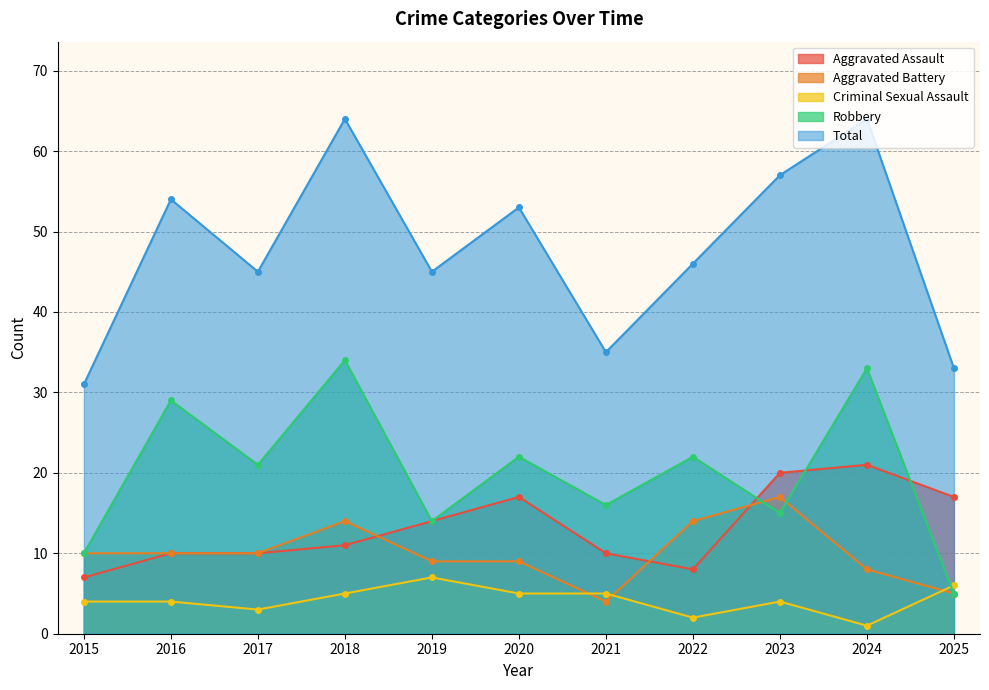

At which category is the sum across all series the highest?

2018